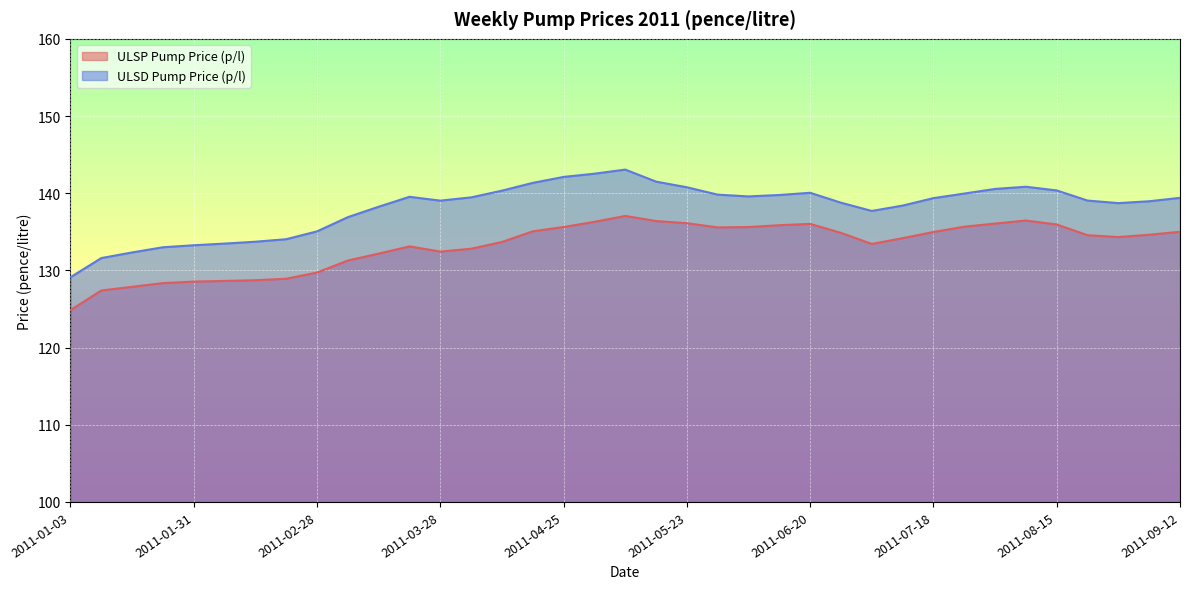

Which series has the widest spread of values?

ULSD Pump Price (p/l)